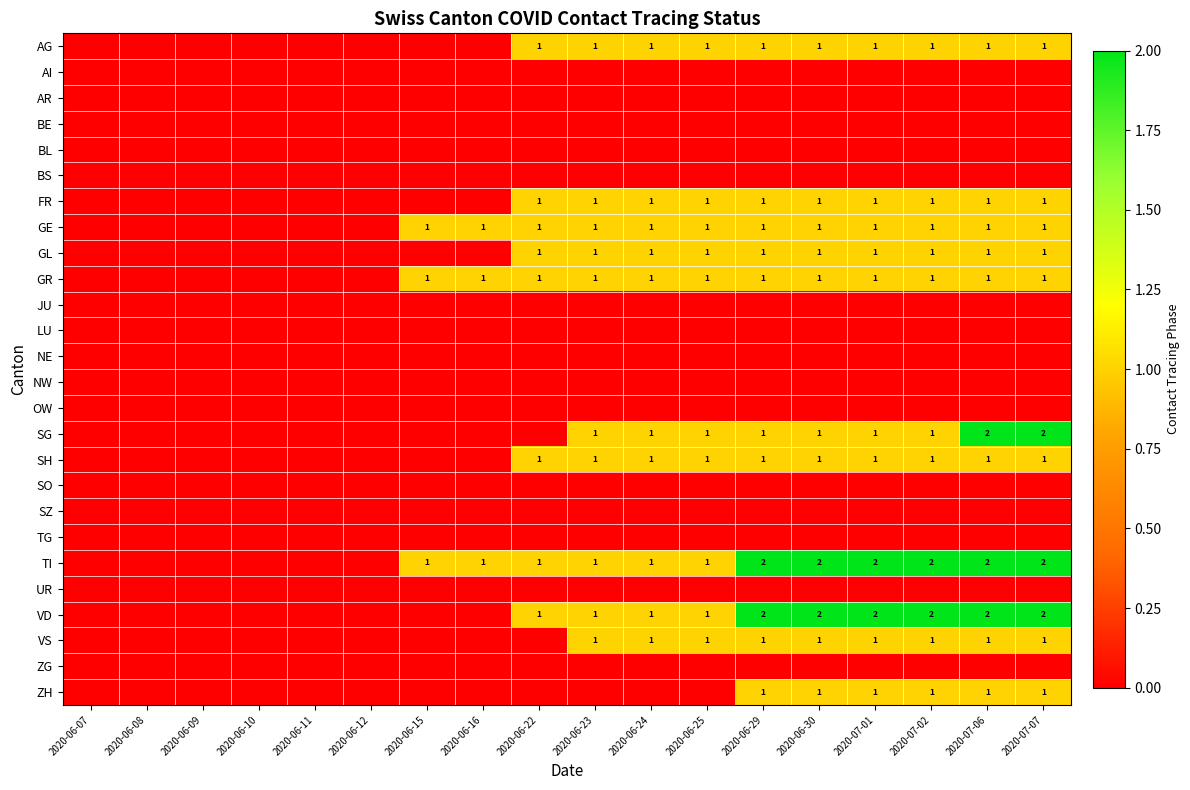

True or false: ZH has a value of 1 at 2020-07-02.

True